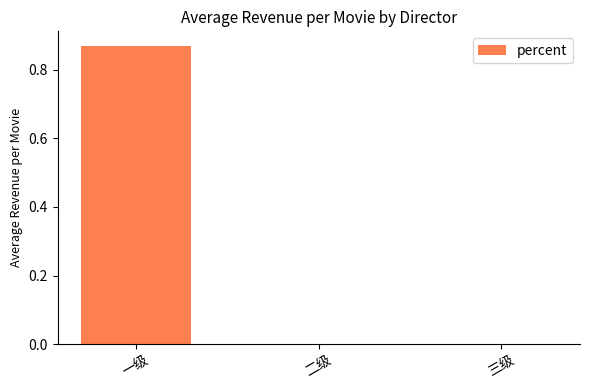

Which category has the highest value across all series?

一级